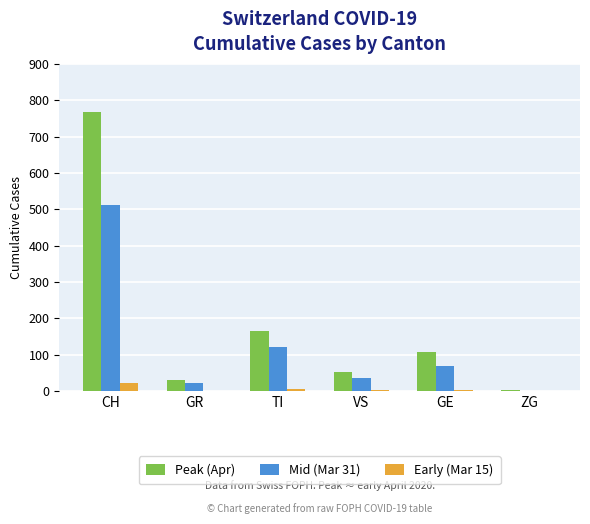

What is the sum of all Peak (Apr) values?

1123